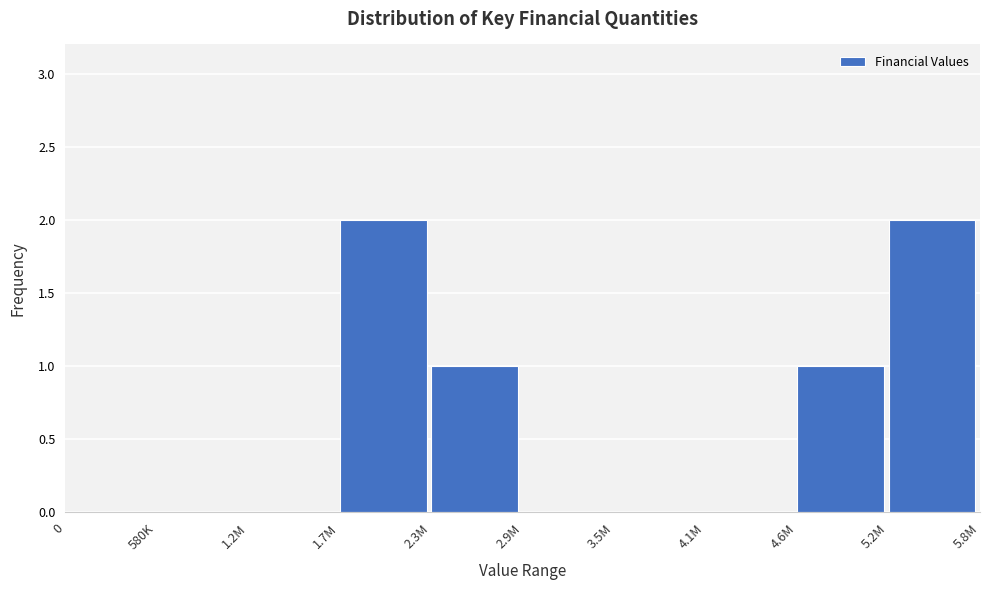

Reading left to right, list all the values displayed in this chart.

0=0	580K=0	1.2M=0	1.7M=2	2.3M=1	2.9M=0	3.5M=0	4.1M=0	4.6M=1	5.2M=2